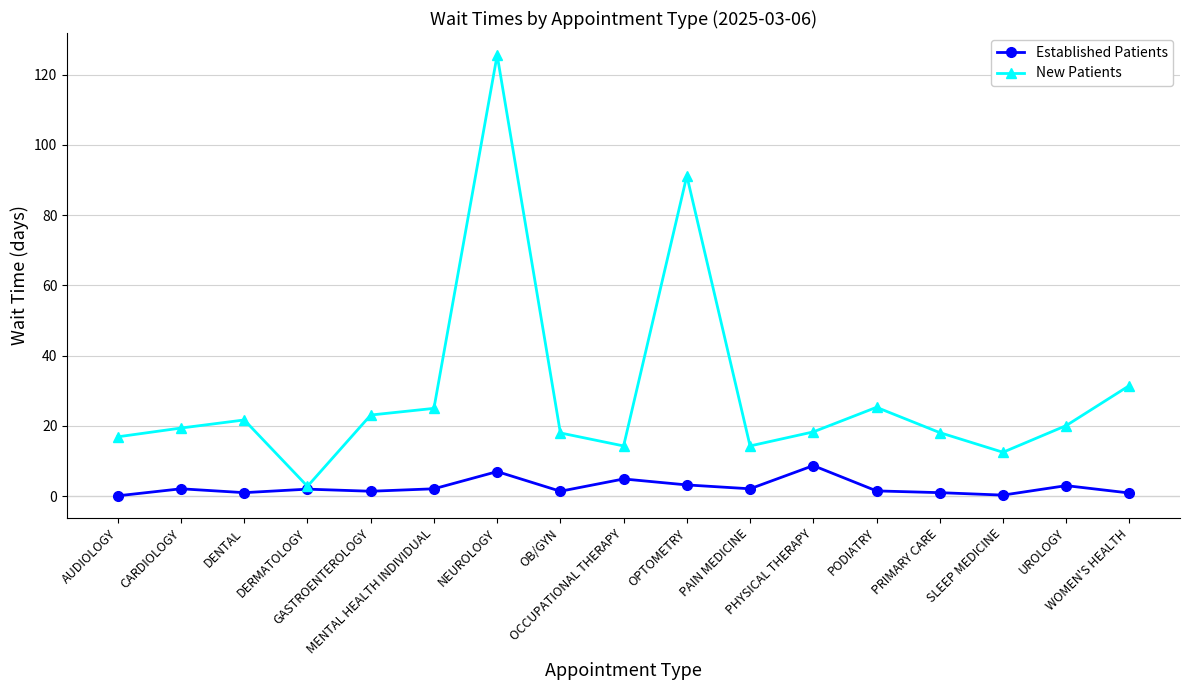

Read the Established Patients value at AUDIOLOGY.

0.1